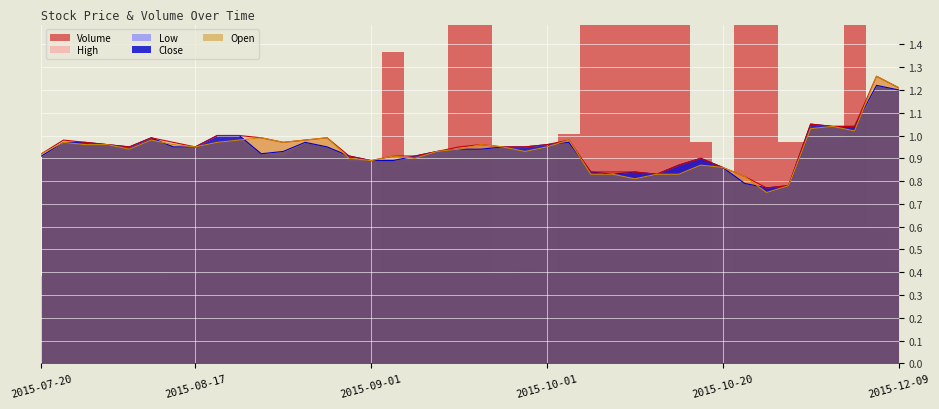

What is the average value of the Low series?

0.9